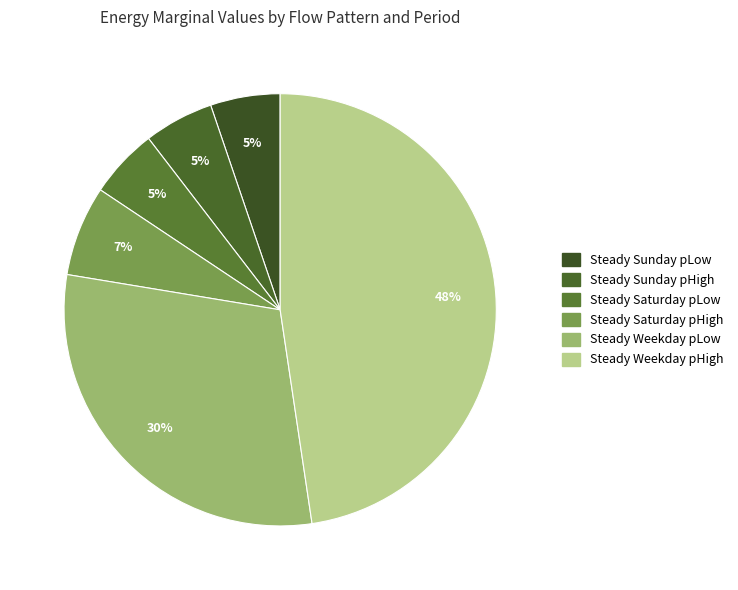

Approximately how many times larger is the value at Steady Saturday pHigh compared to Steady Saturday pLow?

1.3